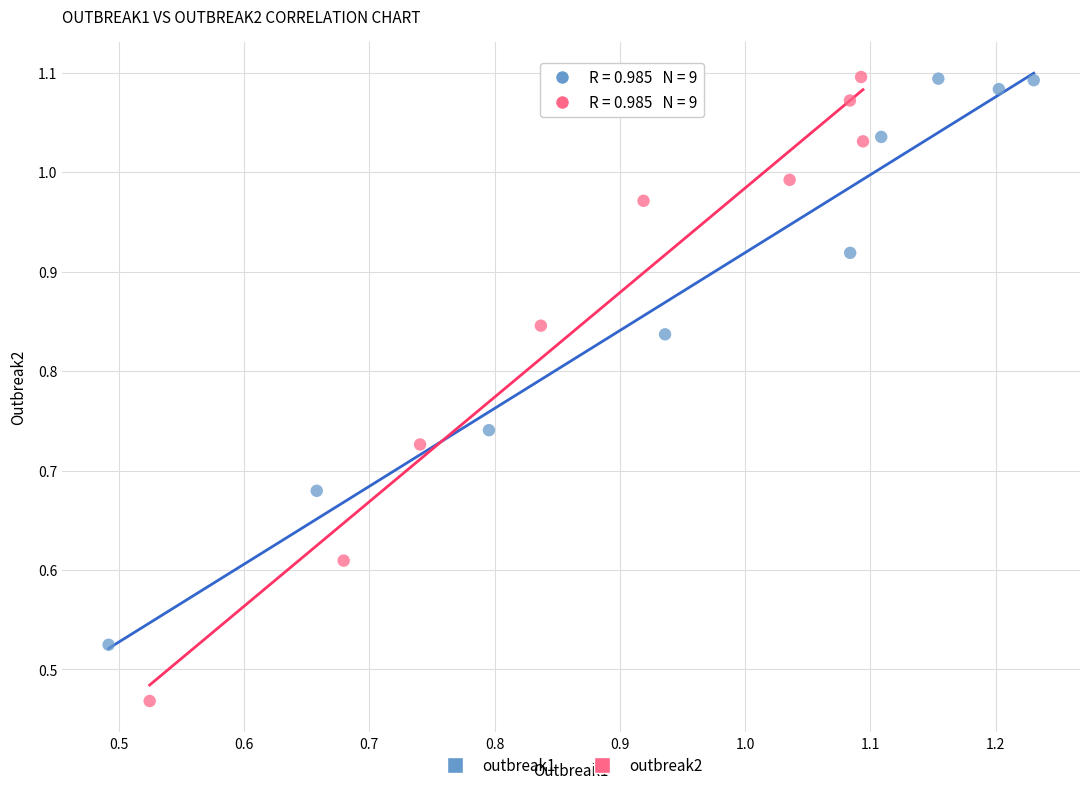

Which series has the largest Y range (max minus min)?

outbreak2